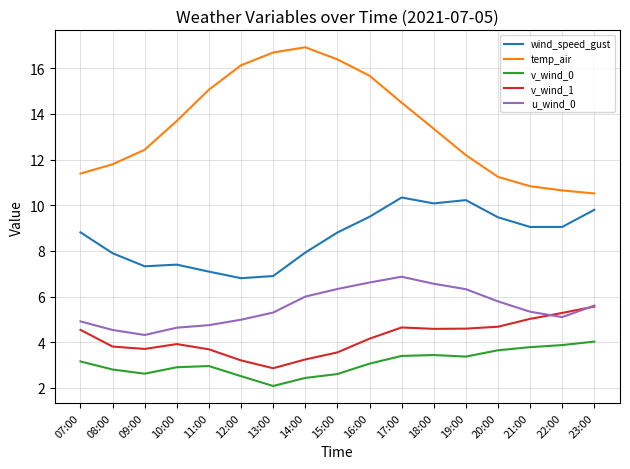

What position from the right is 20:00?

4